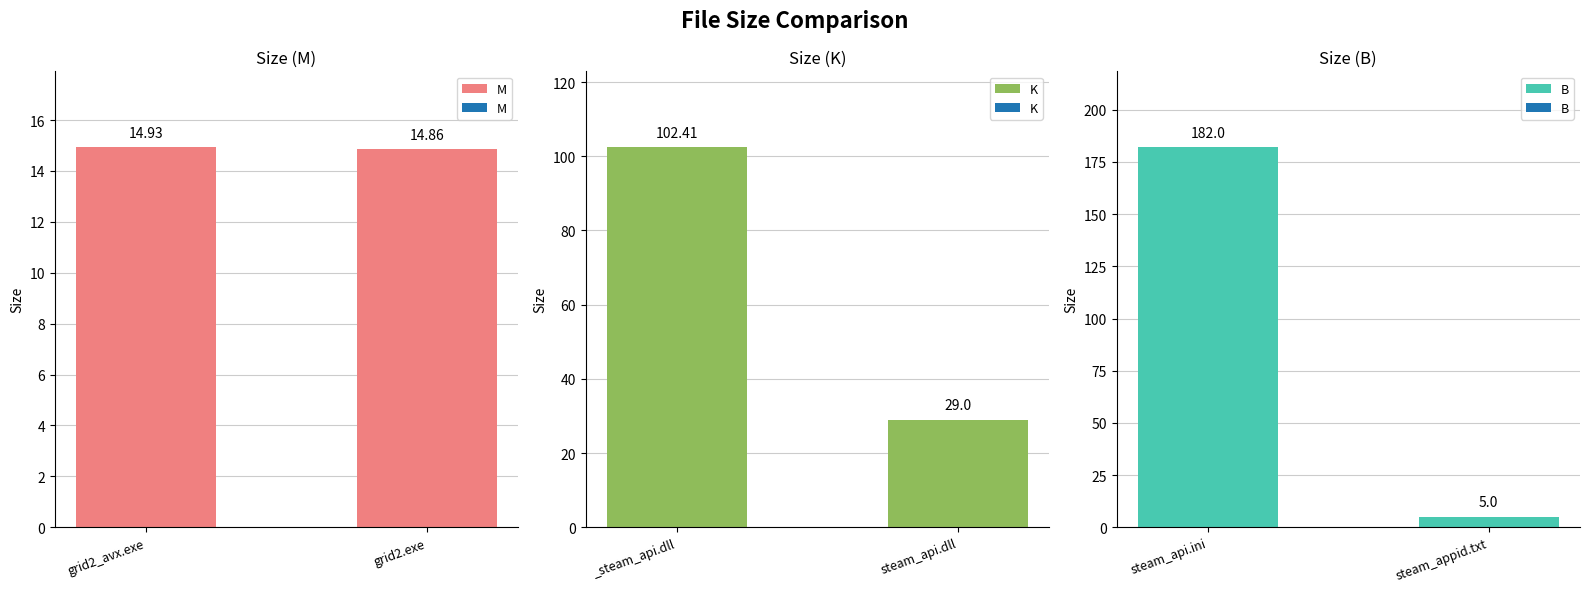

List the labels in order of M value, smallest first.

grid2.exe, grid2_avx.exe